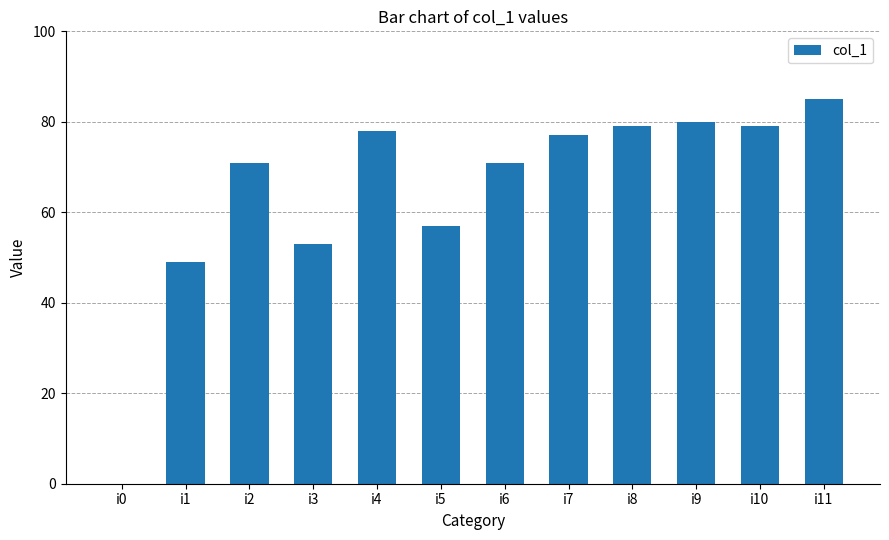

What is the difference between the values at i4 and i1?

29